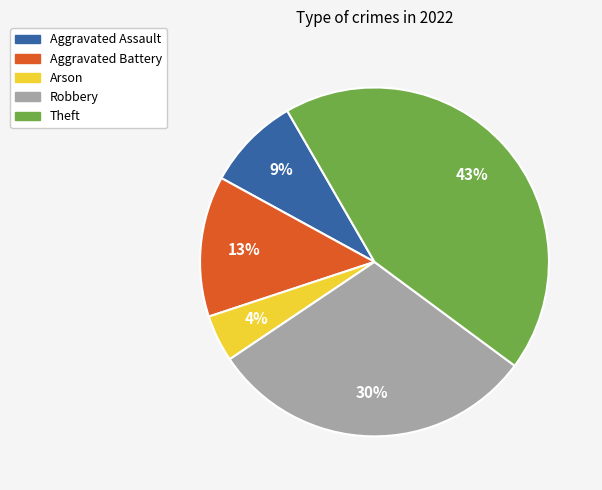

Is it true that Aggravated Assault is 1% of the pie?

False